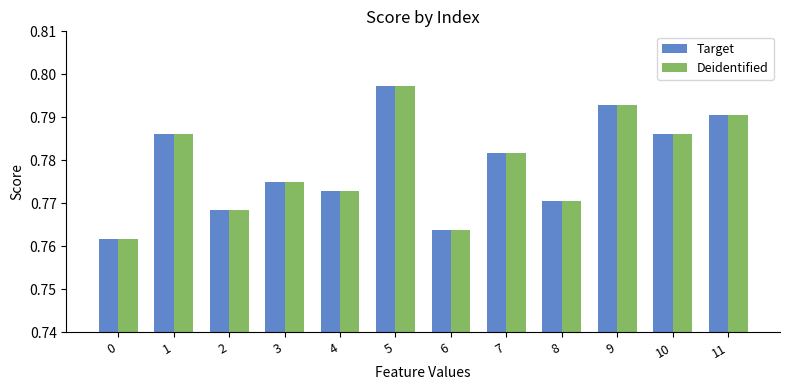

True or false: Target has a value of 0.2 at 10.

False